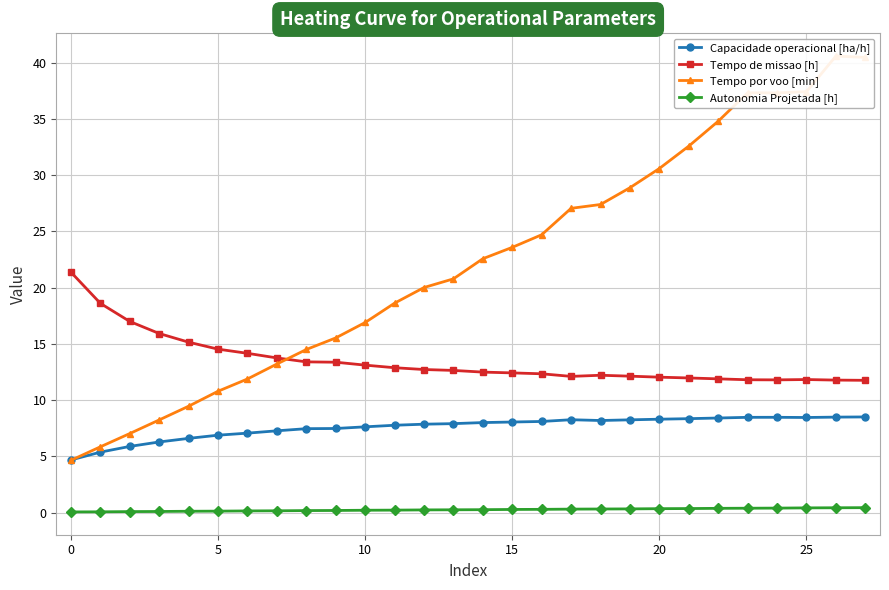

Rank the series by their average value, from lowest to highest.

Autonomia Projetada [h], Capacidade operacional [ha/h], Tempo de missao [h], Tempo por voo [min]